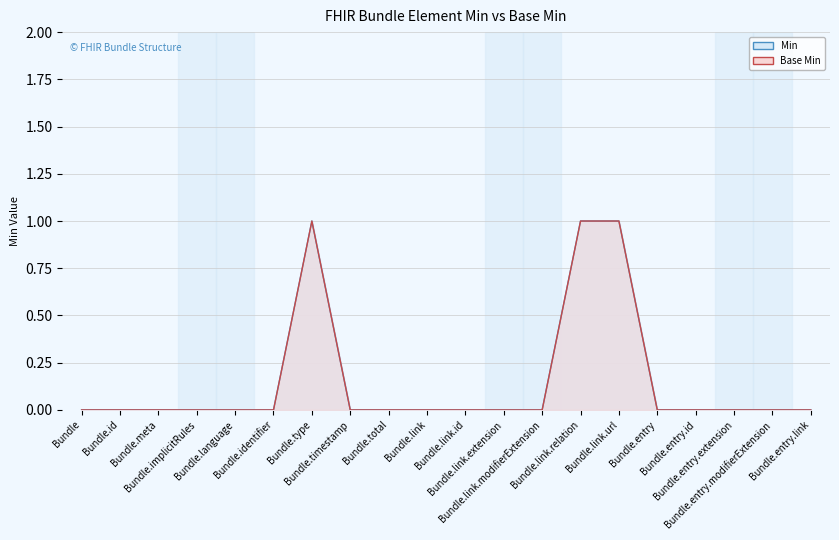

At which label is Min closest to 0?

Bundle